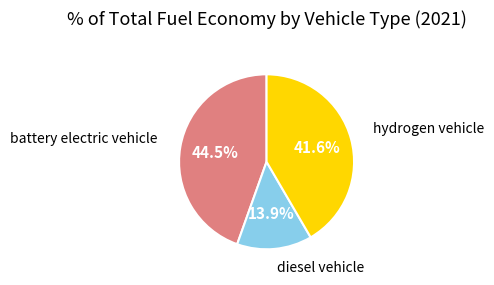

How many slices are in this pie chart?

3